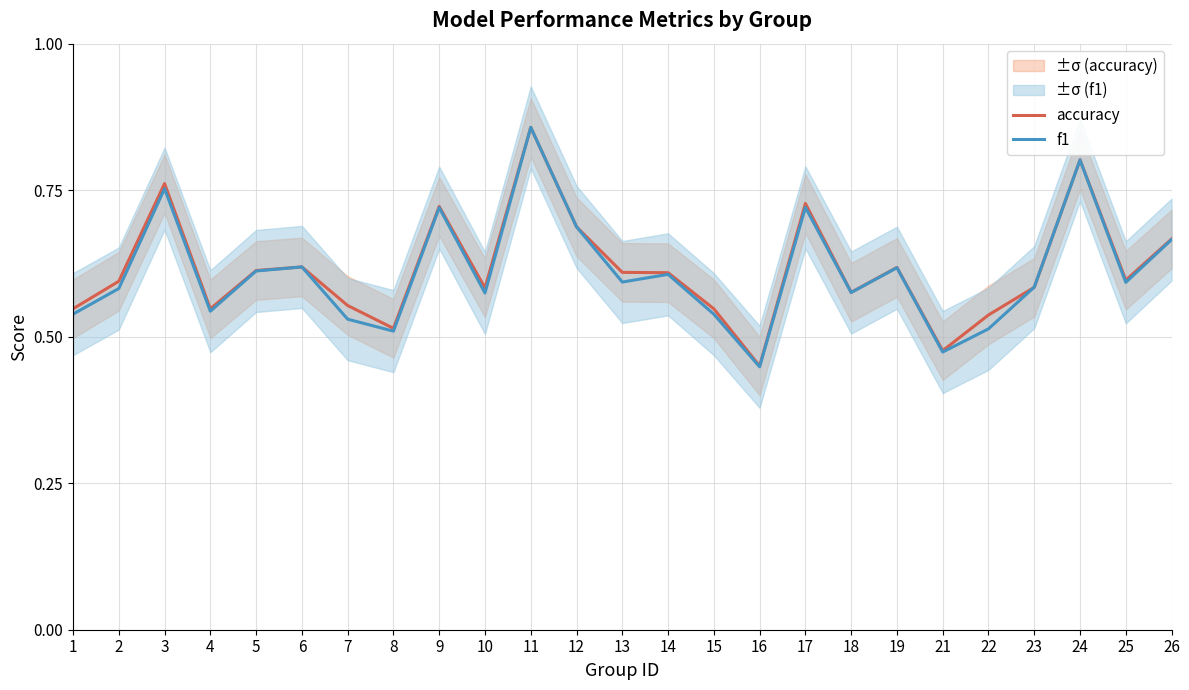

How many lines are shown in the chart?

2